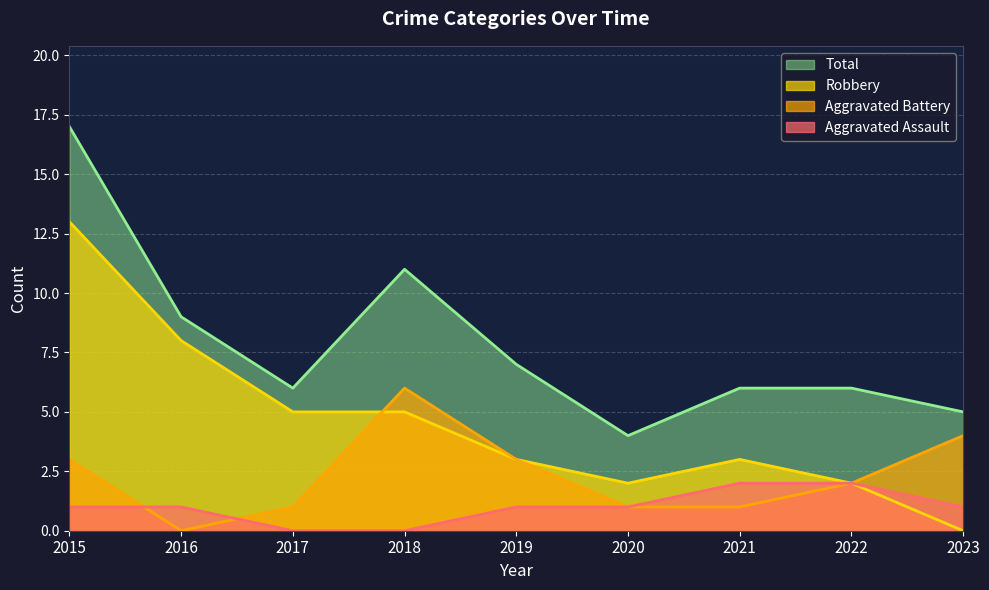

Which series has the largest range (max minus min)?

Robbery